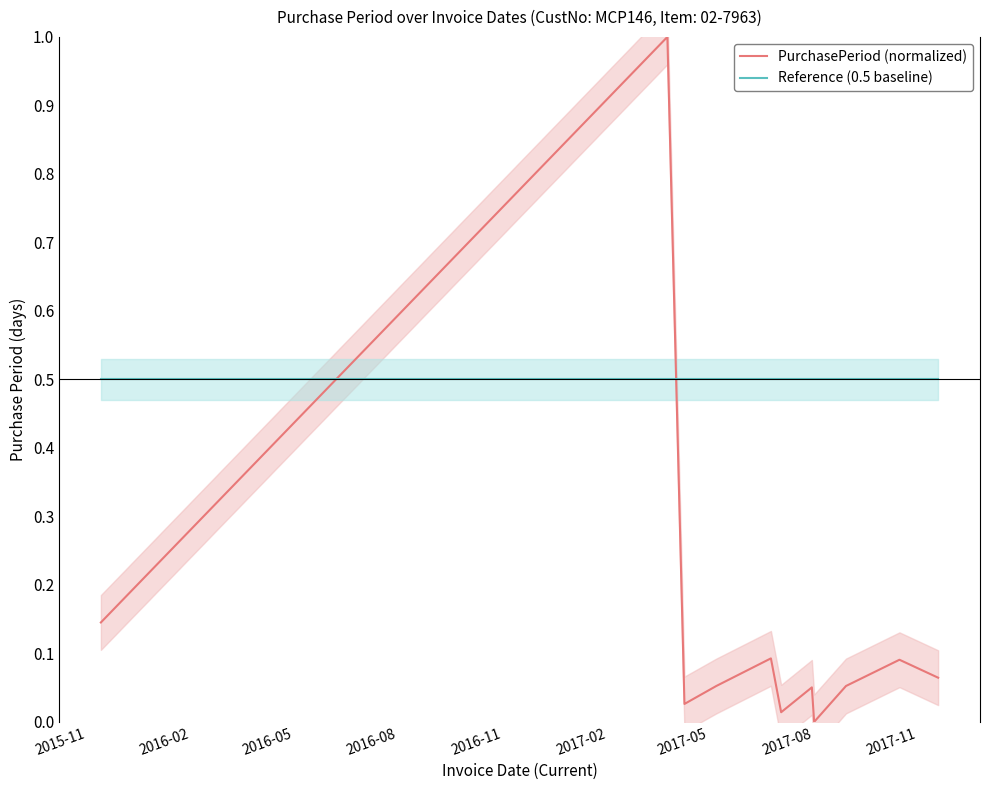

True or false: PurchasePeriod (normalized) and Reference (0.5 baseline) intersect in this chart.

True